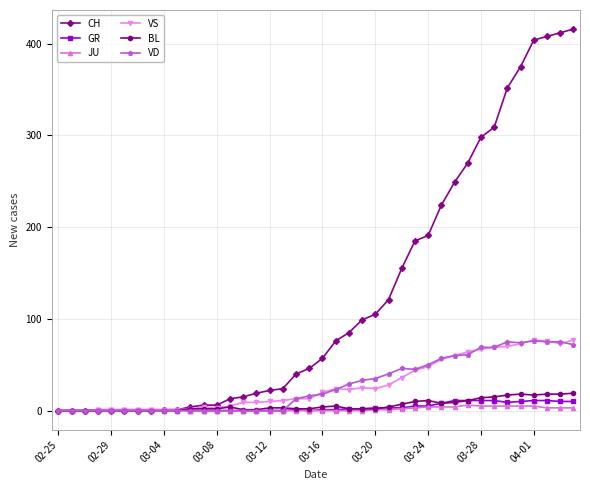

At how many categories does at least one series exceed 177?

13